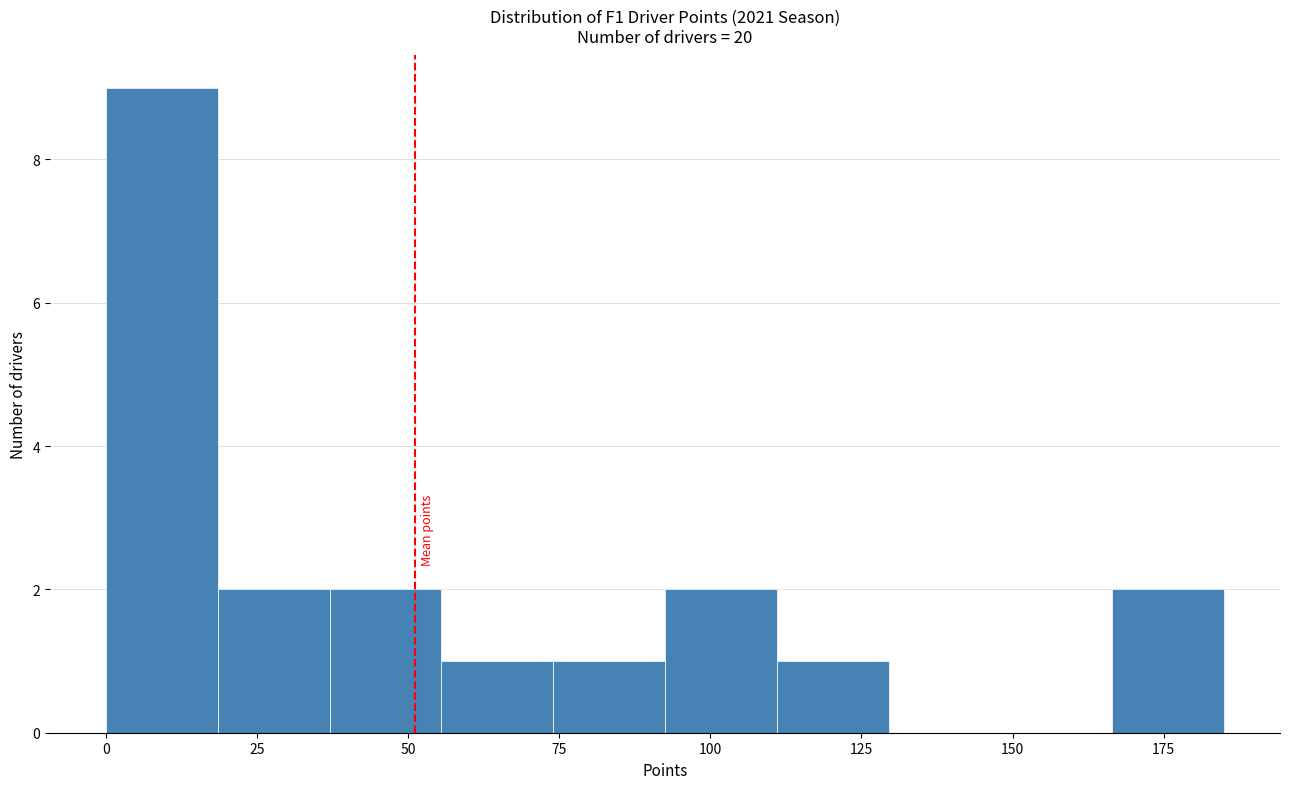

Read against the x-axis, roughly where is the centre of the tallest bar?

10